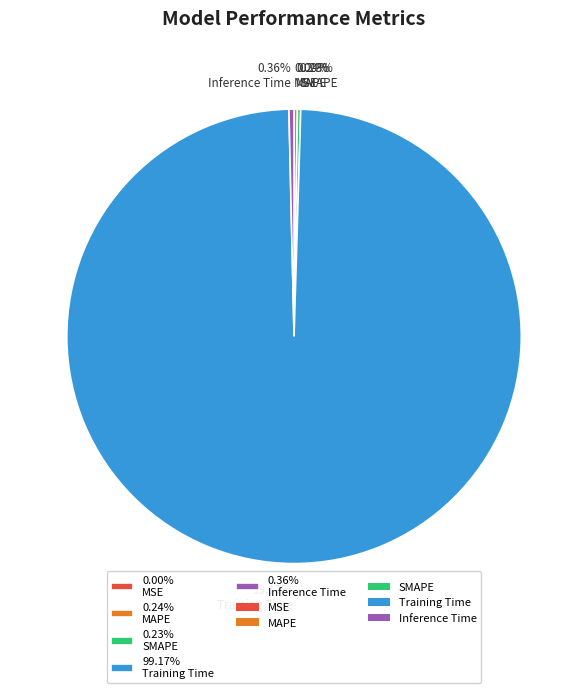

What is the largest slice in the pie chart?

99.17% Training Time